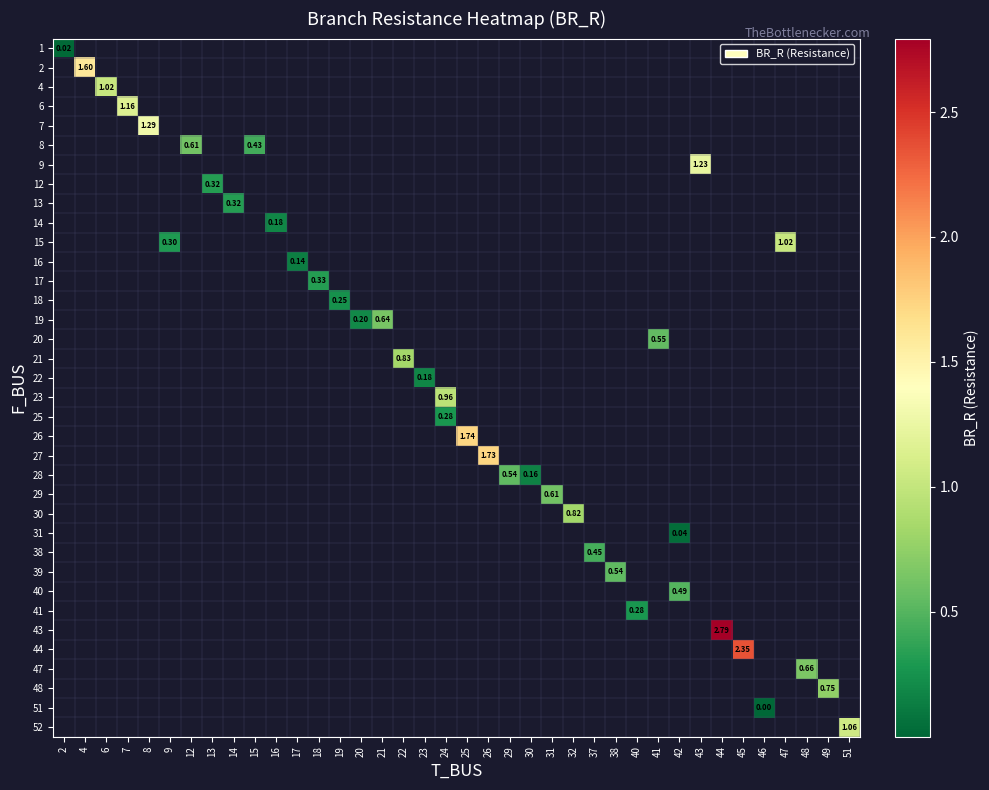

Count the number of categories in the chart.

38